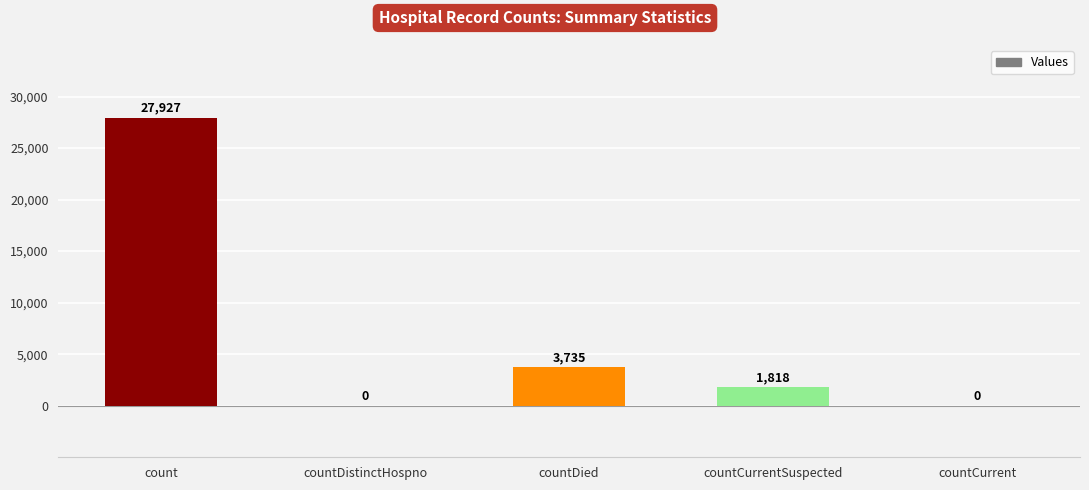

Where is the data nearest to the value 13963?

countDied